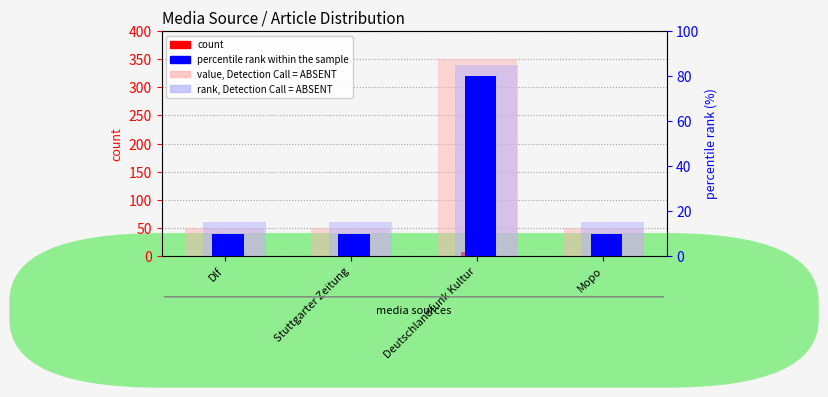

How many data points does each series have?

4